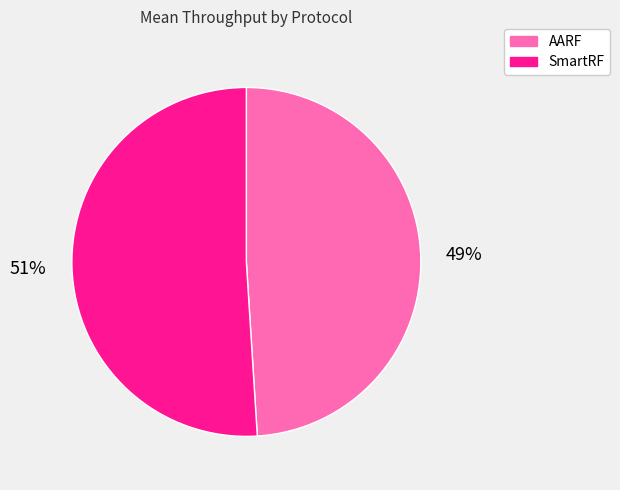

Which has a higher value, AARF or SmartRF?

SmartRF